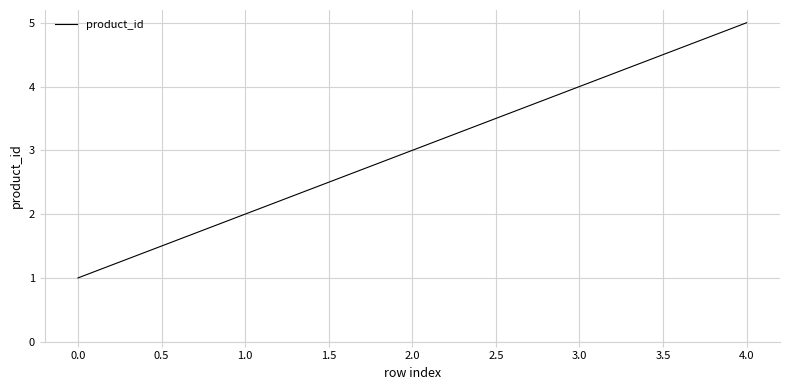

Rank the categories by value from highest to lowest.

4.0, 3.0, 2.0, 1.0, 0.0